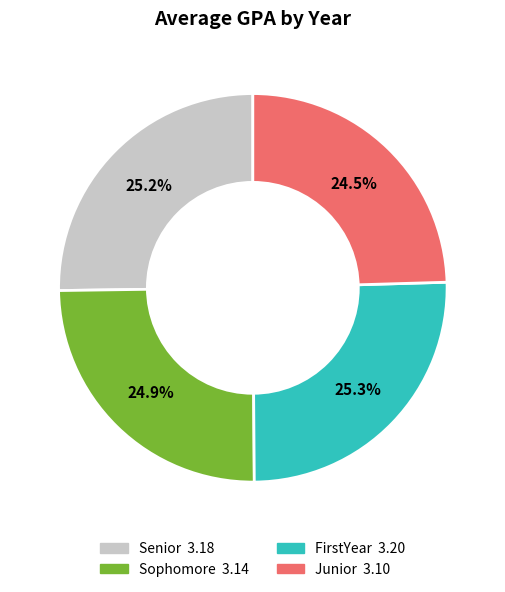

Is the sum of Junior and Senior greater than half?

No